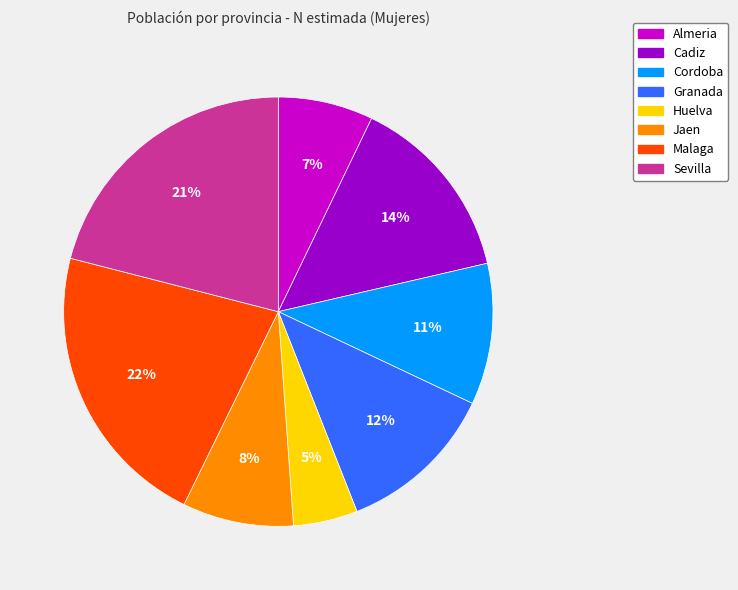

Which slice is the largest?

Malaga